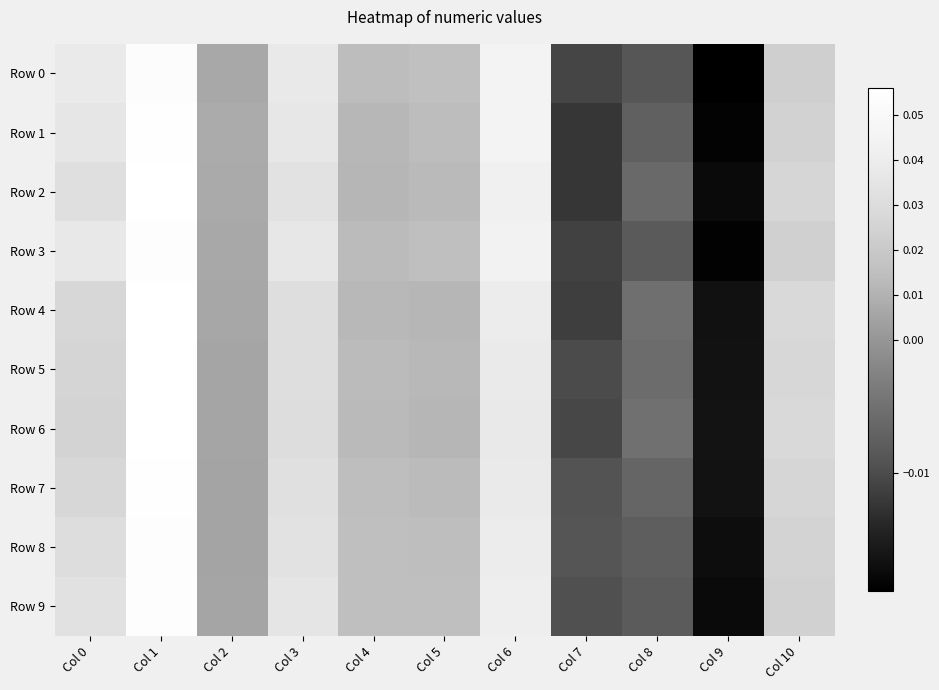

Reading left to right, extract all data points from this chart.

Row 0: Col 0=0.0	Col 1=0.1	Col 2=0.0	Col 3=0.0	Col 4=0.0	Col 5=0.0	Col 6=0.0	Col 7=-0.0	Col 8=-0.0	Col 9=-0.0	Col 10=0.0
Row 1: Col 0=0.0	Col 1=0.1	Col 2=0.0	Col 3=0.0	Col 4=0.0	Col 5=0.0	Col 6=0.0	Col 7=-0.0	Col 8=-0.0	Col 9=-0.0	Col 10=0.0
Row 2: Col 0=0.0	Col 1=0.1	Col 2=0.0	Col 3=0.0	Col 4=0.0	Col 5=0.0	Col 6=0.0	Col 7=-0.0	Col 8=-0.0	Col 9=-0.0	Col 10=0.0
Row 3: Col 0=0.0	Col 1=0.1	Col 2=0.0	Col 3=0.0	Col 4=0.0	Col 5=0.0	Col 6=0.0	Col 7=-0.0	Col 8=-0.0	Col 9=-0.0	Col 10=0.0
Row 4: Col 0=0.0	Col 1=0.1	Col 2=0.0	Col 3=0.0	Col 4=0.0	Col 5=0.0	Col 6=0.0	Col 7=-0.0	Col 8=-0.0	Col 9=-0.0	Col 10=0.0
Row 5: Col 0=0.0	Col 1=0.1	Col 2=0.0	Col 3=0.0	Col 4=0.0	Col 5=0.0	Col 6=0.0	Col 7=-0.0	Col 8=-0.0	Col 9=-0.0	Col 10=0.0
Row 6: Col 0=0.0	Col 1=0.1	Col 2=0.0	Col 3=0.0	Col 4=0.0	Col 5=0.0	Col 6=0.0	Col 7=-0.0	Col 8=-0.0	Col 9=-0.0	Col 10=0.0
Row 7: Col 0=0.0	Col 1=0.1	Col 2=0.0	Col 3=0.0	Col 4=0.0	Col 5=0.0	Col 6=0.0	Col 7=-0.0	Col 8=-0.0	Col 9=-0.0	Col 10=0.0
Row 8: Col 0=0.0	Col 1=0.1	Col 2=0.0	Col 3=0.0	Col 4=0.0	Col 5=0.0	Col 6=0.0	Col 7=-0.0	Col 8=-0.0	Col 9=-0.0	Col 10=0.0
Row 9: Col 0=0.0	Col 1=0.1	Col 2=0.0	Col 3=0.0	Col 4=0.0	Col 5=0.0	Col 6=0.0	Col 7=-0.0	Col 8=-0.0	Col 9=-0.0	Col 10=0.0